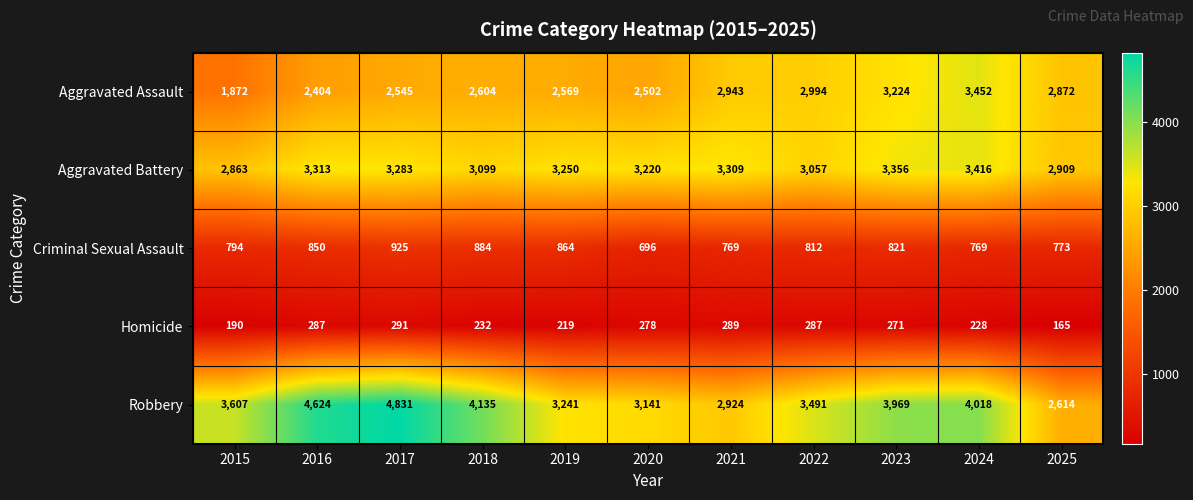

What is the difference between the highest and lowest values at 2022?

3204